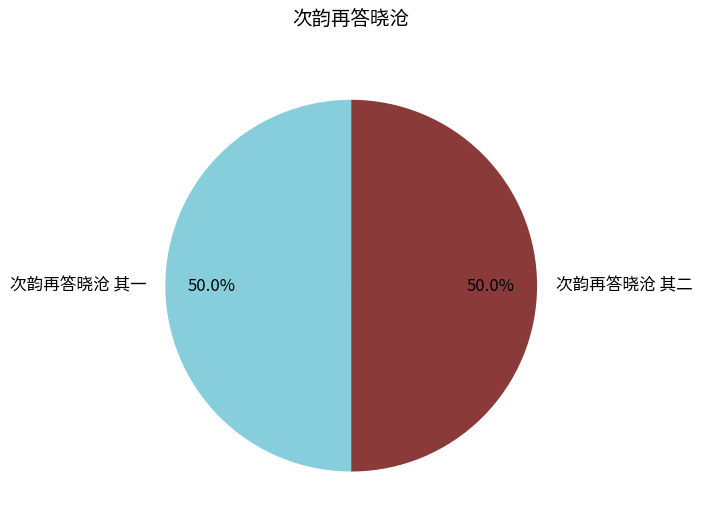

Combined, do 次韵再答晓沧 其二 and 次韵再答晓沧 其一 account for over 50%?

Yes